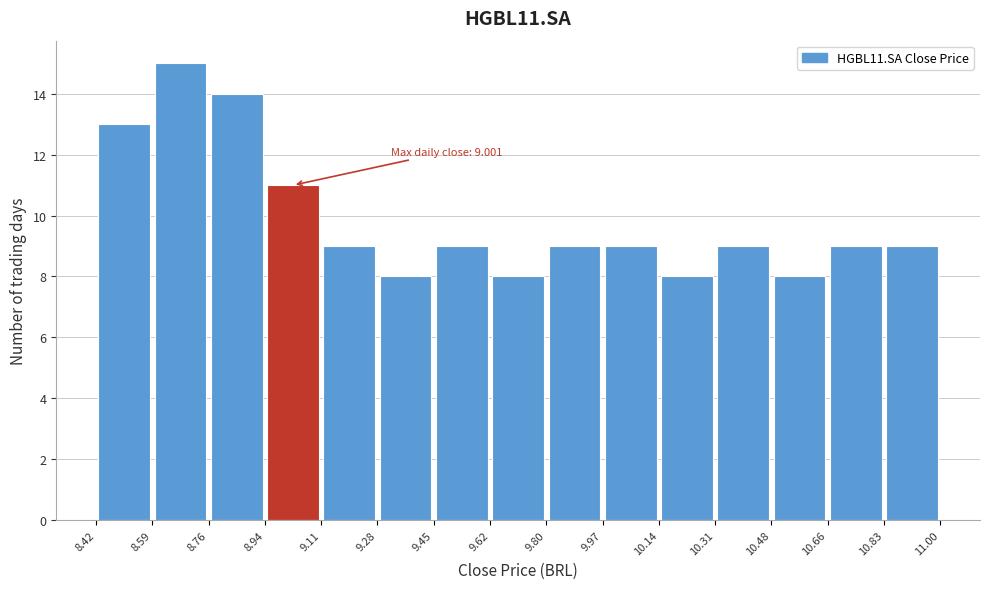

Over which range of the x-axis is the bar tallest?

8.59 to 8.76